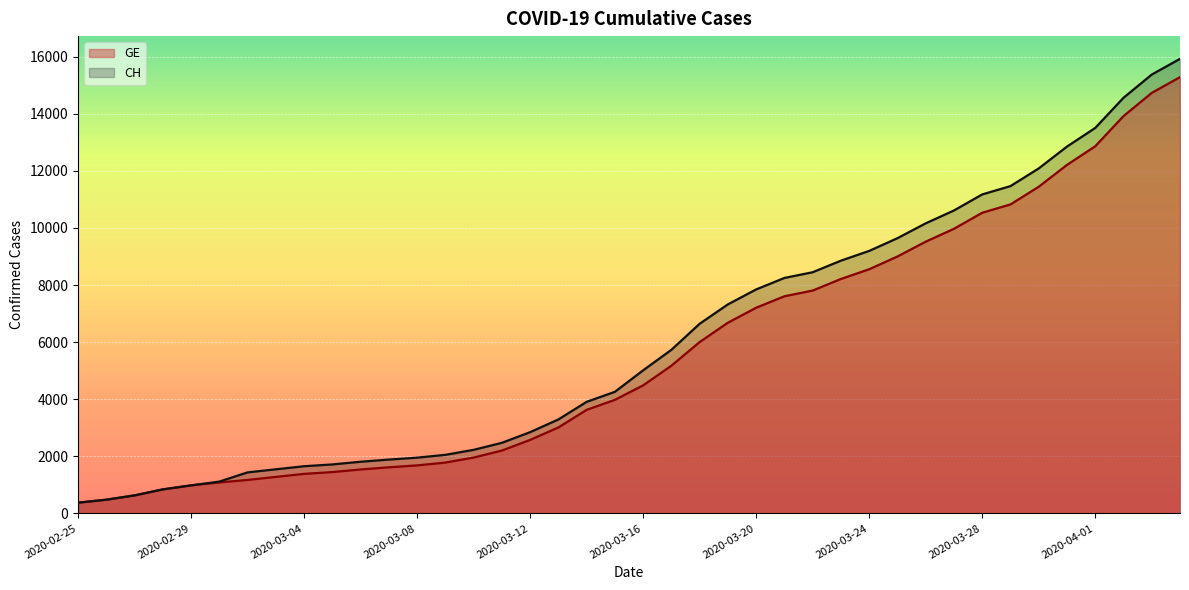

What are all the series names shown in the legend?

GE, CH